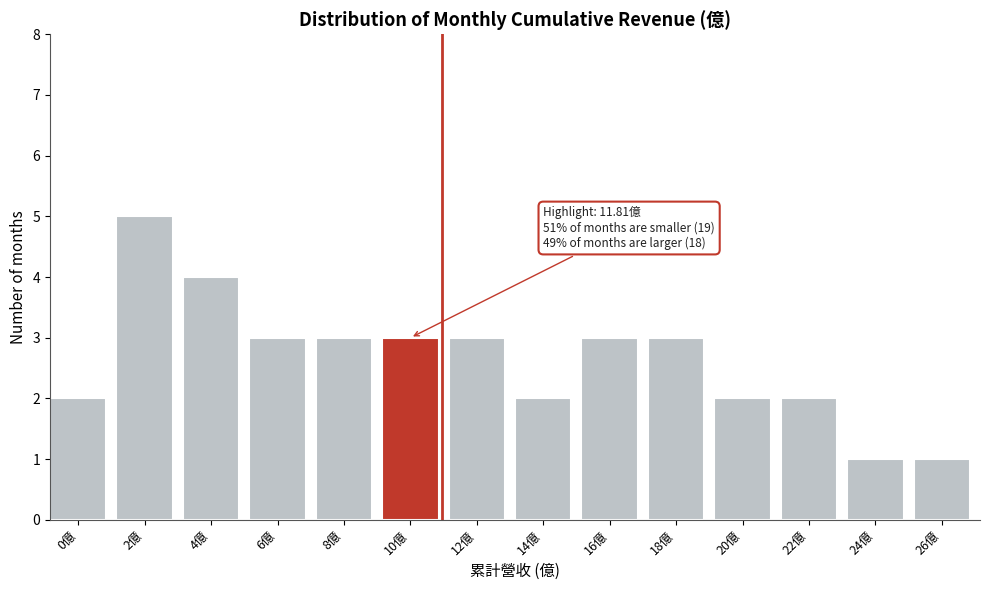

Reading right to left, list all the values displayed in this chart.

26億=1	24億=1	22億=2	20億=2	18億=3	16億=3	14億=2	12億=3	10億=3	8億=3	6億=3	4億=4	2億=5	0億=2